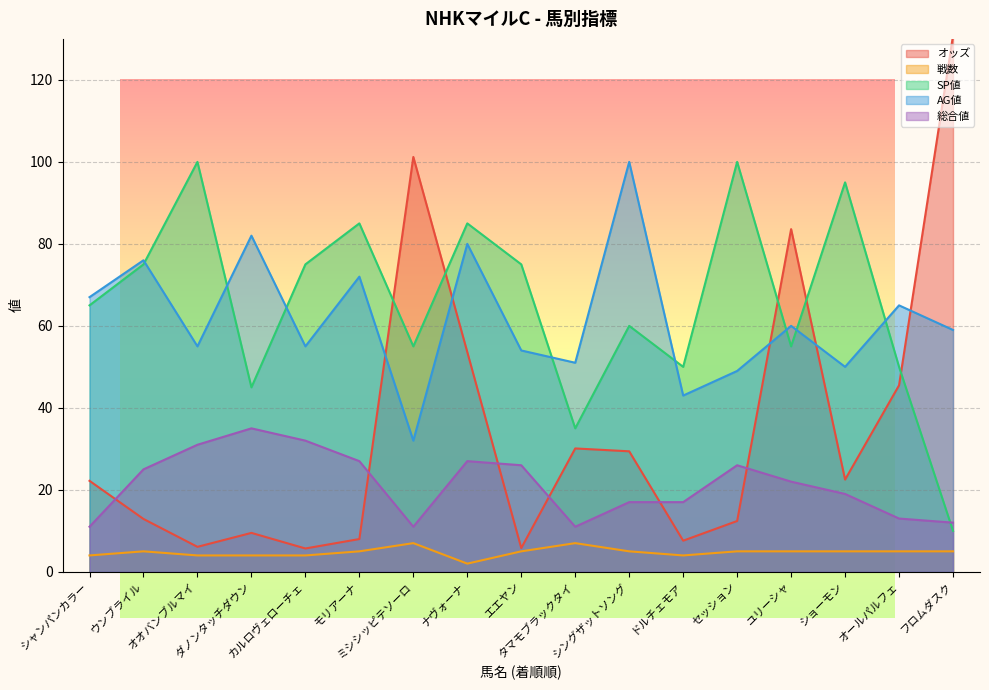

Reading right to left, list all the values displayed in this chart.

オッズ: 130.8	45.5	22.5	83.6	12.4	7.6	29.4	30.1	5.8	53.6	101.2	8.0	5.7	9.5	6.1	12.9	22.2
戦数: 5.0	5.0	5.0	5.0	5.0	4.0	5.0	7.0	5.0	2.0	7.0	5.0	4.0	4.0	4.0	5.0	4.0
SP値: 10.0	50.0	95.0	55.0	100.0	50.0	60.0	35.0	75.0	85.0	55.0	85.0	75.0	45.0	100.0	75.0	65.0
AG値: 59.0	65.0	50.0	60.0	49.0	43.0	100.0	51.0	54.0	80.0	32.0	72.0	55.0	82.0	55.0	76.0	67.0
総合値: 12.0	13.0	19.0	22.0	26.0	17.0	17.0	11.0	26.0	27.0	11.0	27.0	32.0	35.0	31.0	25.0	11.0